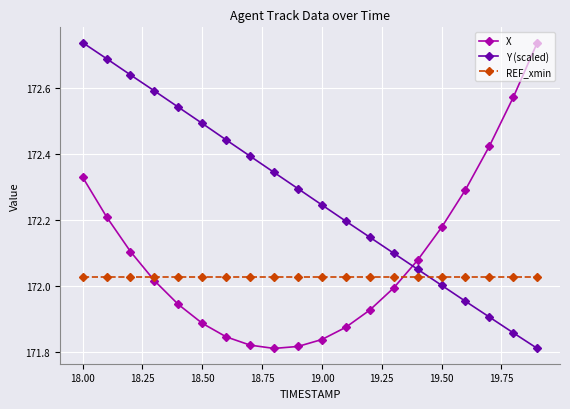

How many times do REF_xmin and X cross each other?

2